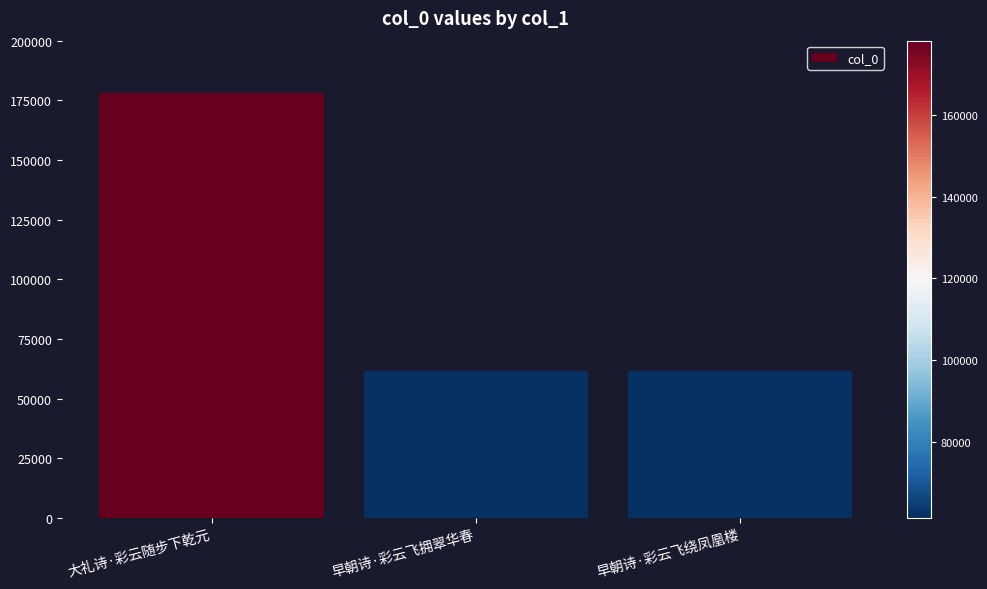

Which has a higher value, 早朝诗·彩云飞拥翠华春 or 大礼诗·彩云随步下乾元?

大礼诗·彩云随步下乾元